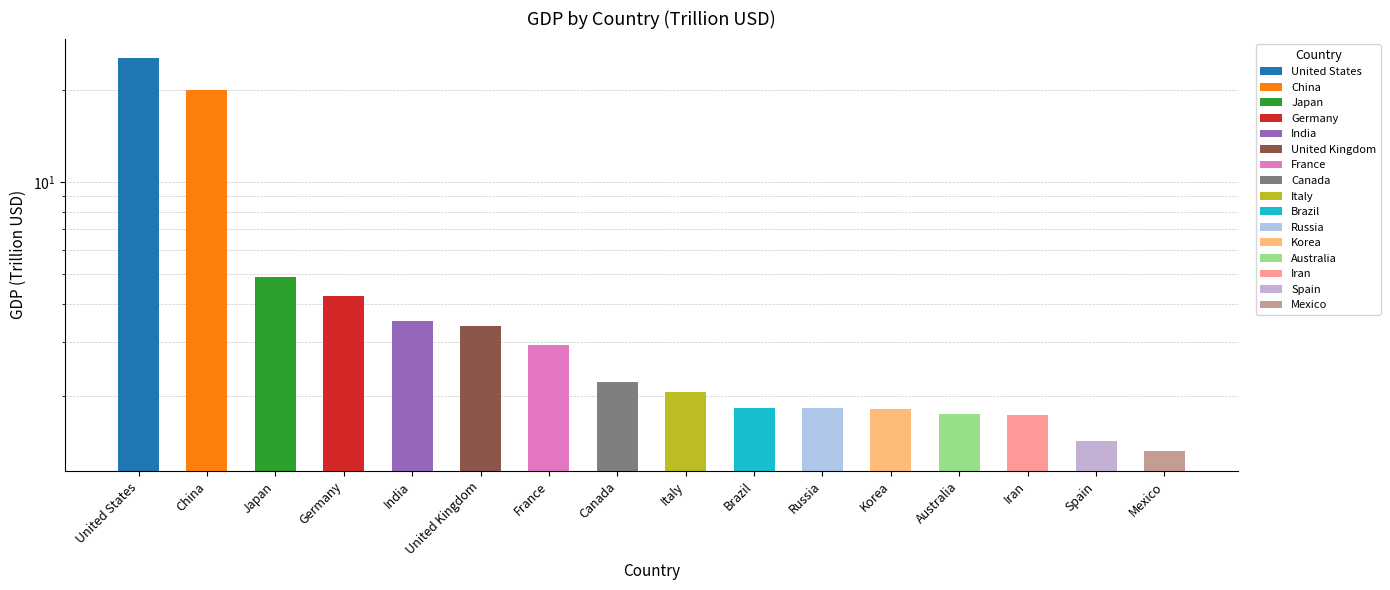

What is the change in value from Germany to Iran?

-2.5